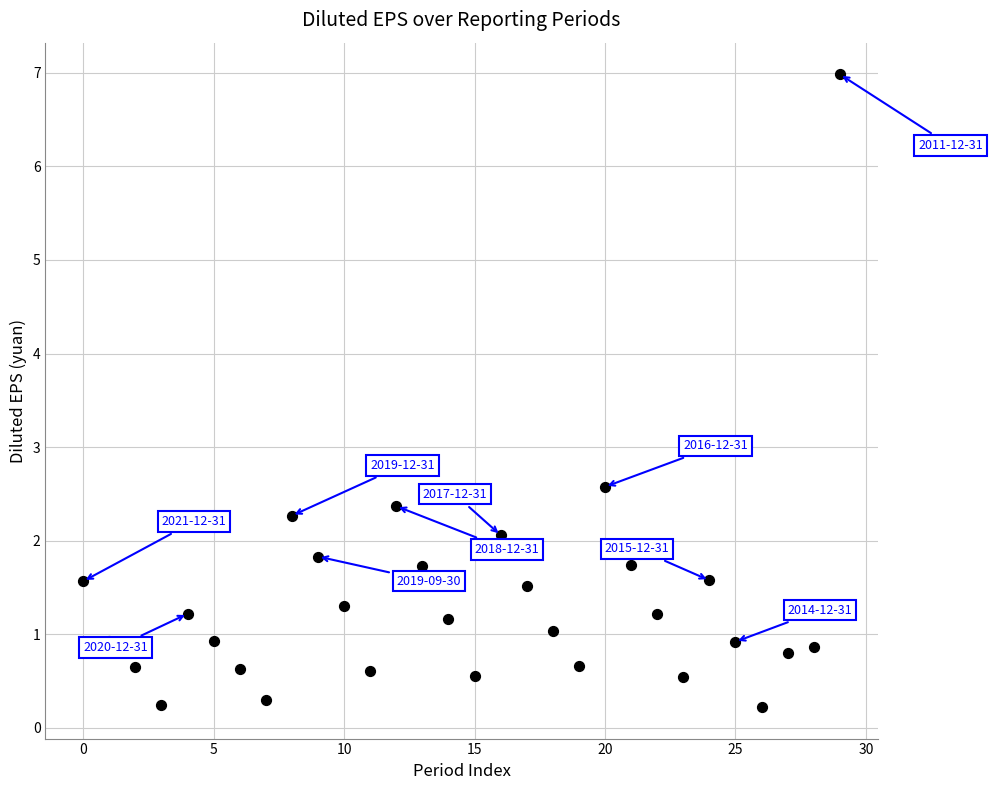

What is the range of Y values (max minus min)?

6.8